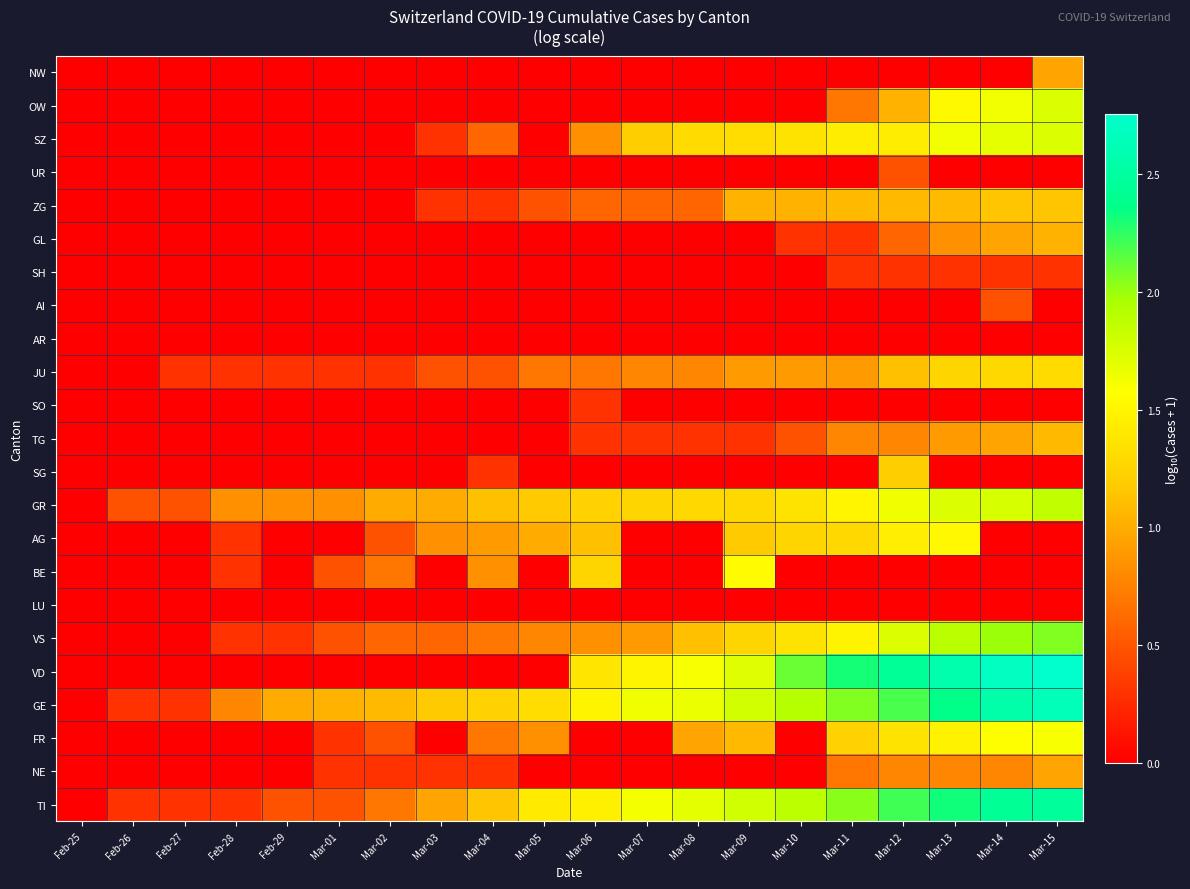

Which series has the largest total across all categories?

GE